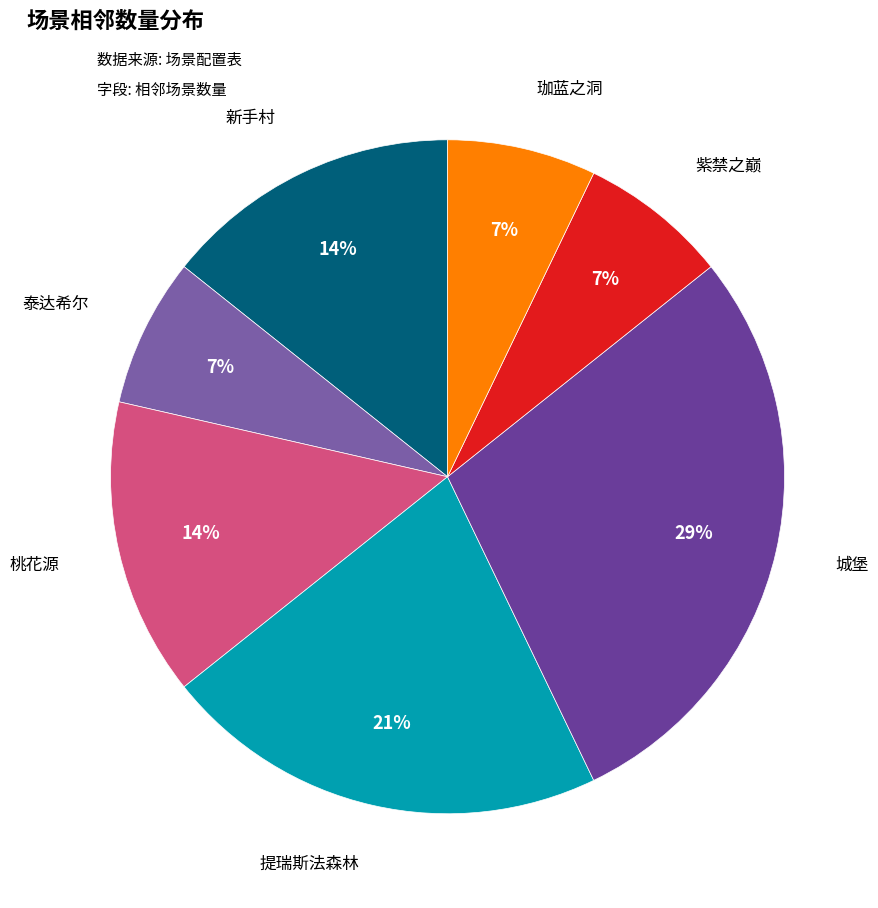

What is the largest slice in the pie chart?

城堡